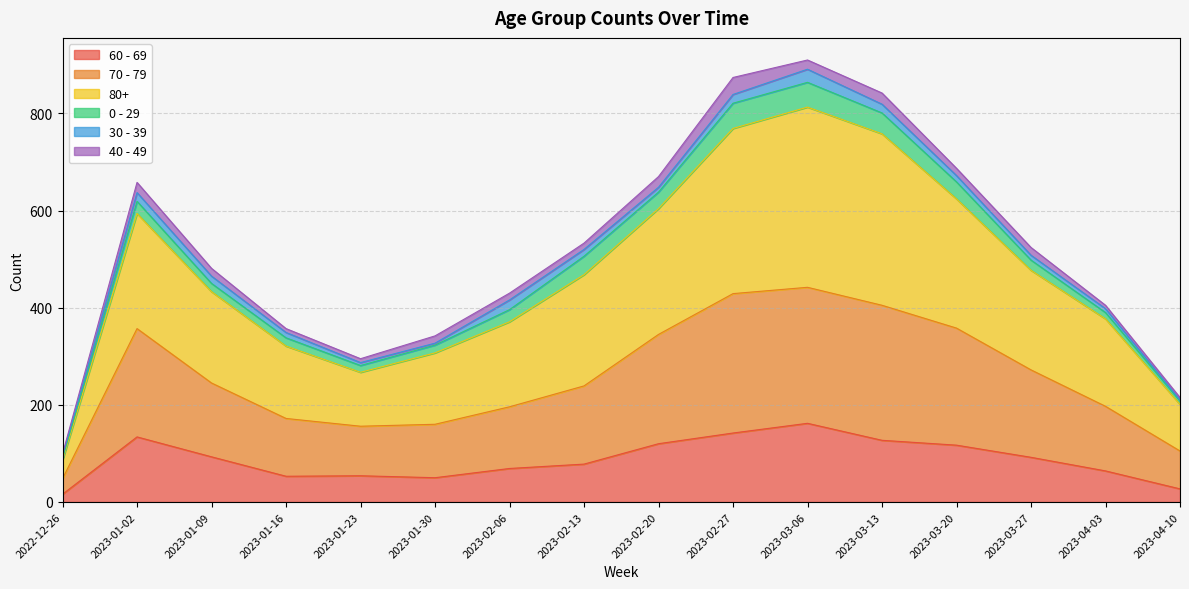

True or false: 60 - 69 has a value of 152 at 2023-03-20.

False